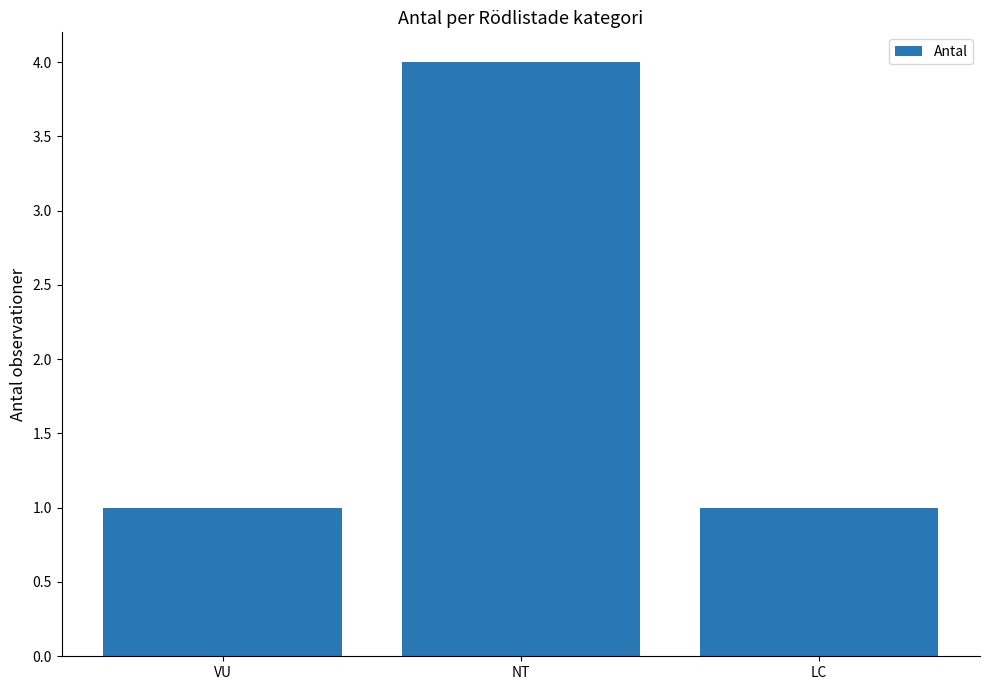

How many values are between 1 and 4?

3